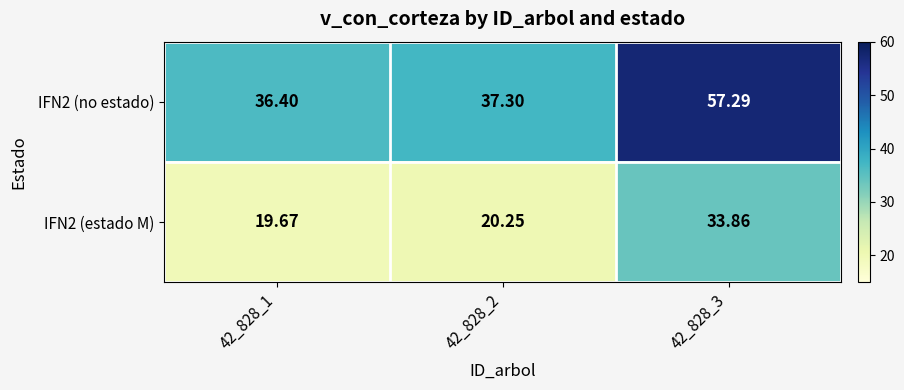

How many data points in IFN2 (no estado) are less than 37?

1